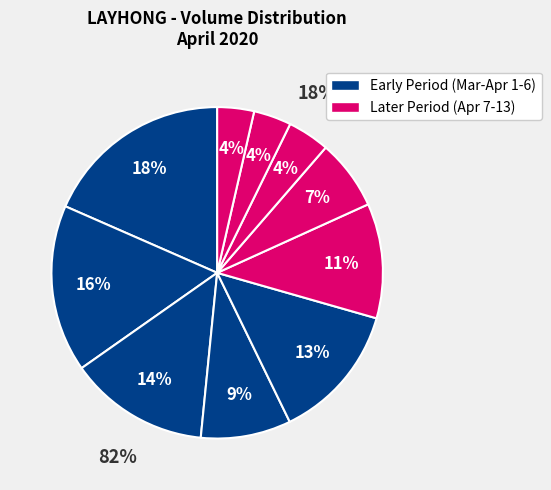

Count the number of slices in the pie.

10